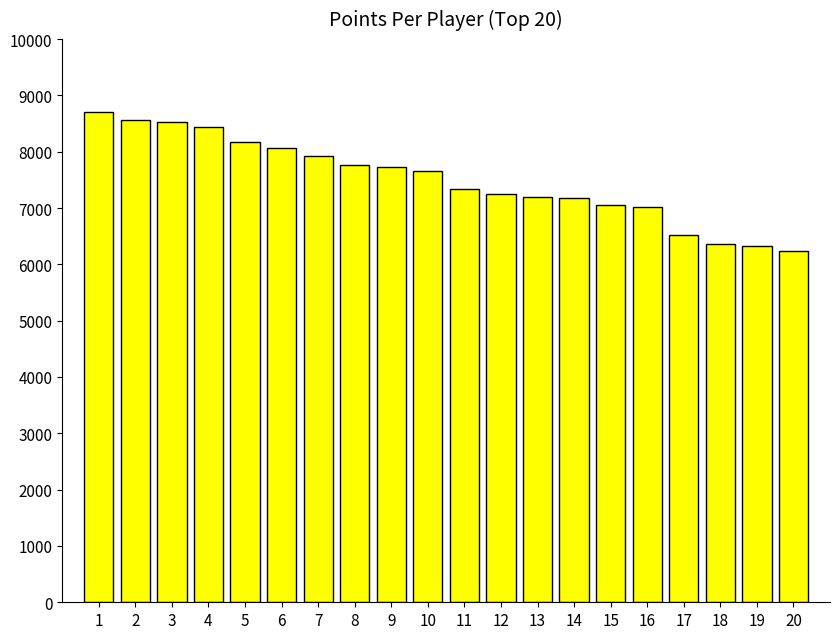

How many bars are there in total?

20